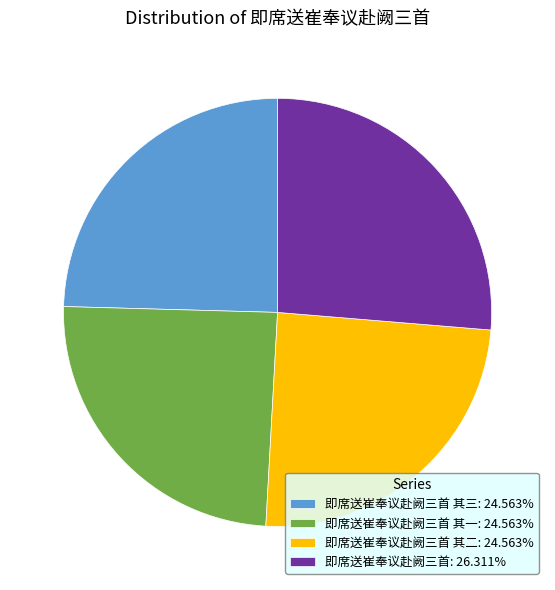

Approximately how many times larger is the value at 即席送崔奉议赴阙三首 其一: 24.563% compared to 即席送崔奉议赴阙三首 其二: 24.563%?

1.0